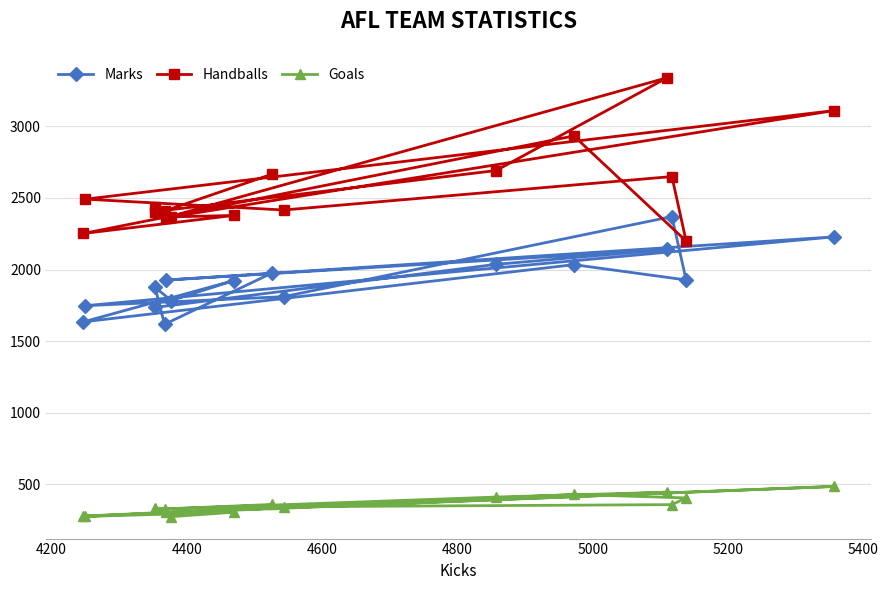

How many values in the Goals series are below 341?

8